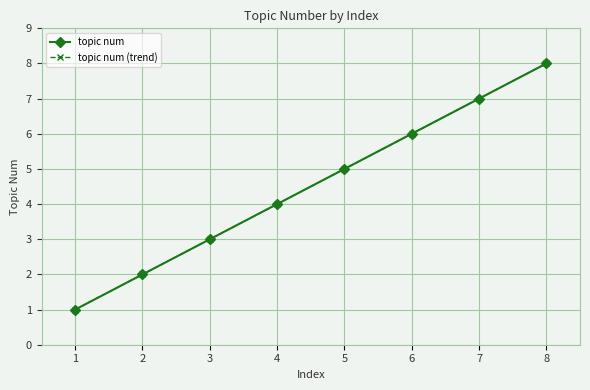

Does the chart have visible grid lines?

Yes